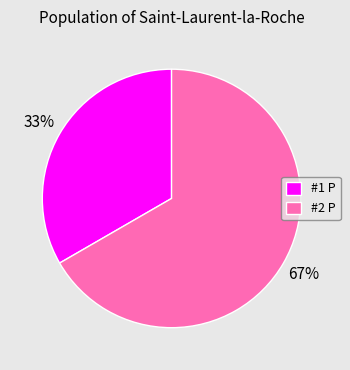

To the nearest percent, what portion does #2 P represent?

67%